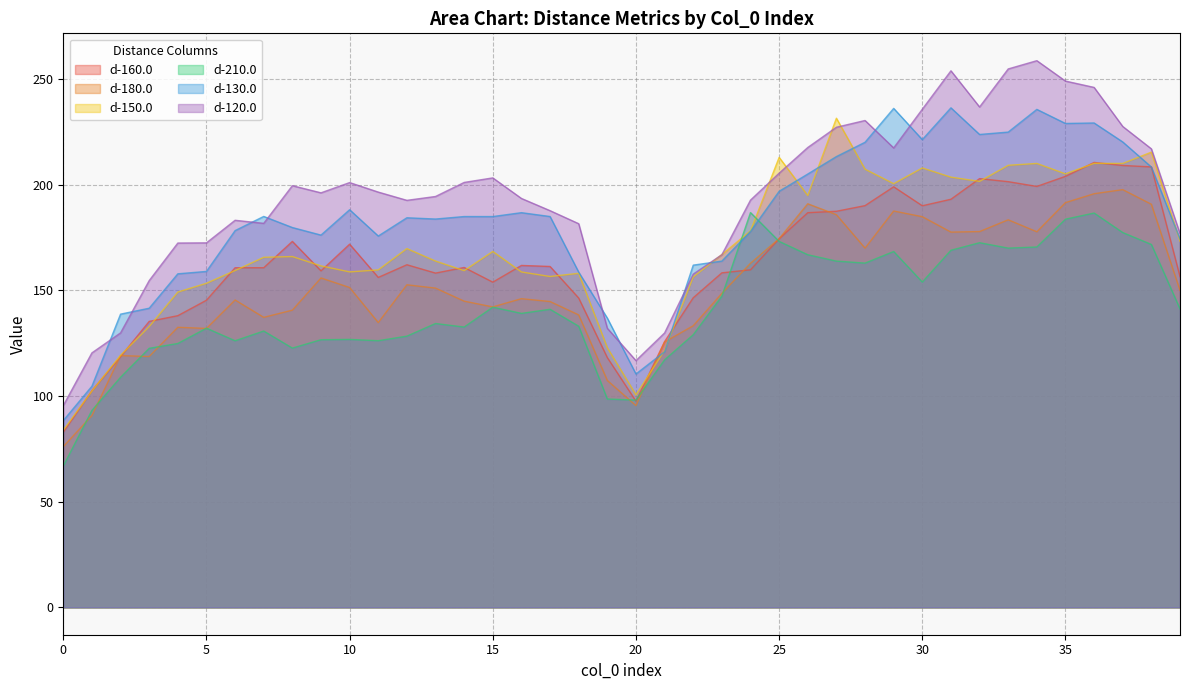

How many categories are shown in the chart?

40